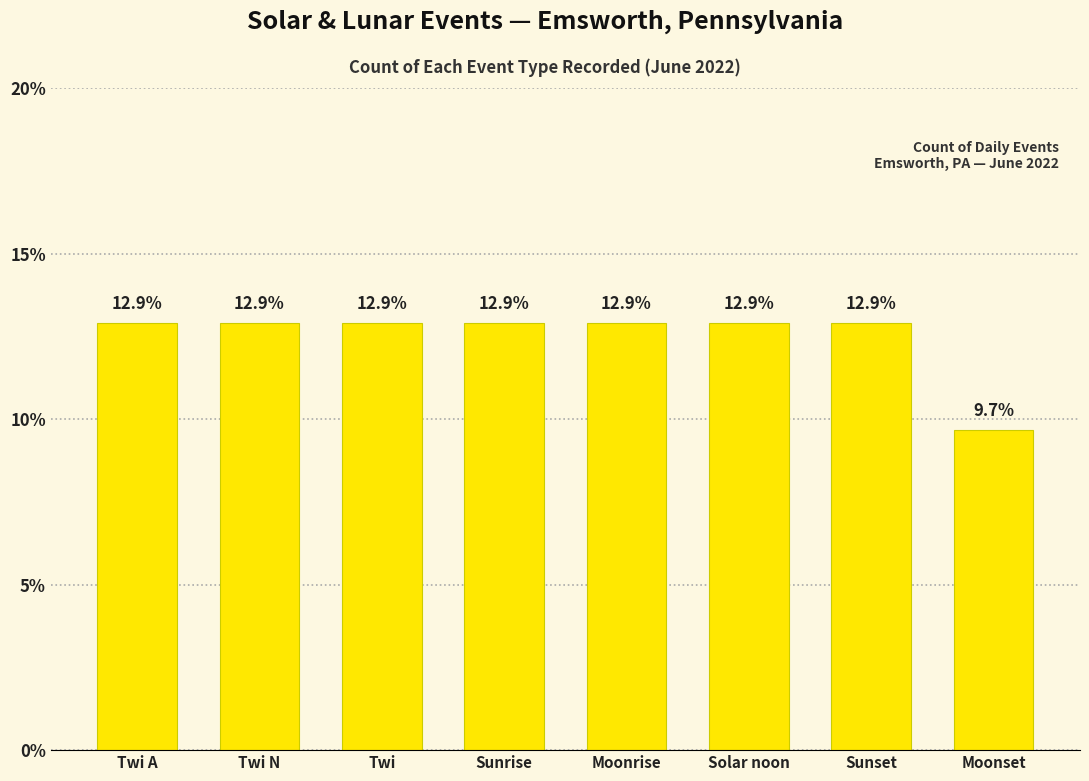

Reading left to right, extract all data points from this chart.

12.9	12.9	12.9	12.9	12.9	12.9	12.9	9.7